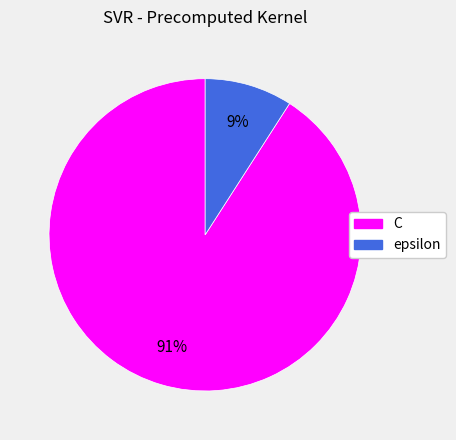

Combined, do epsilon and C account for over 50%?

Yes